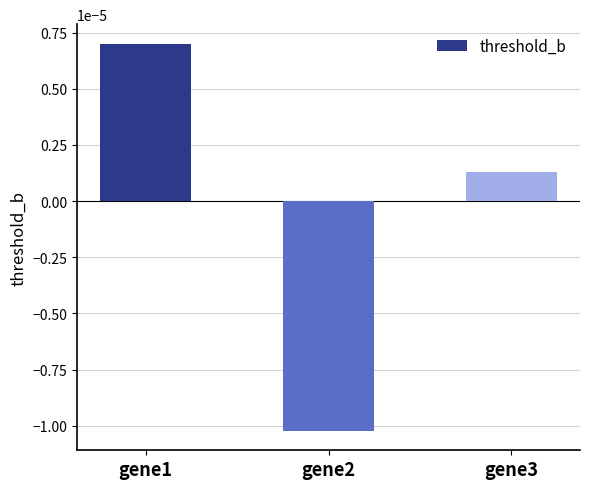

List the labels in order of value, largest first.

gene1, gene3, gene2